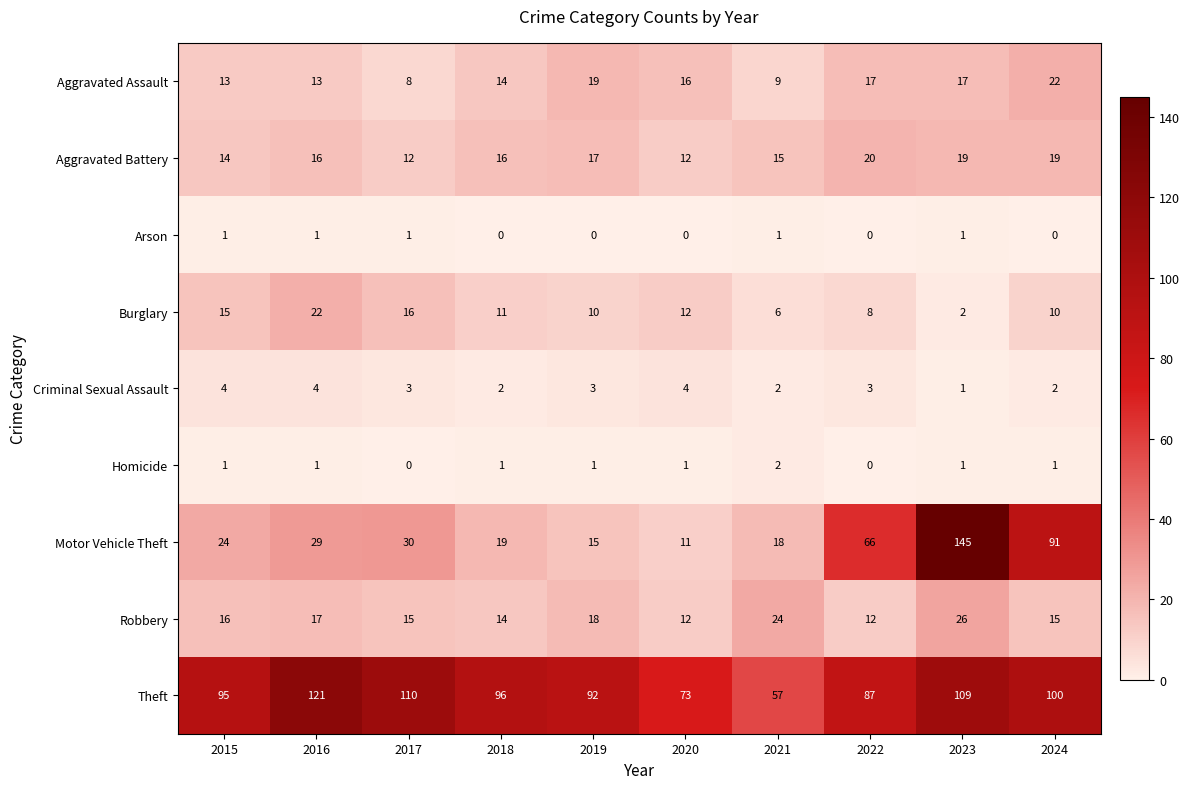

Which category has the highest value across all series?

2023